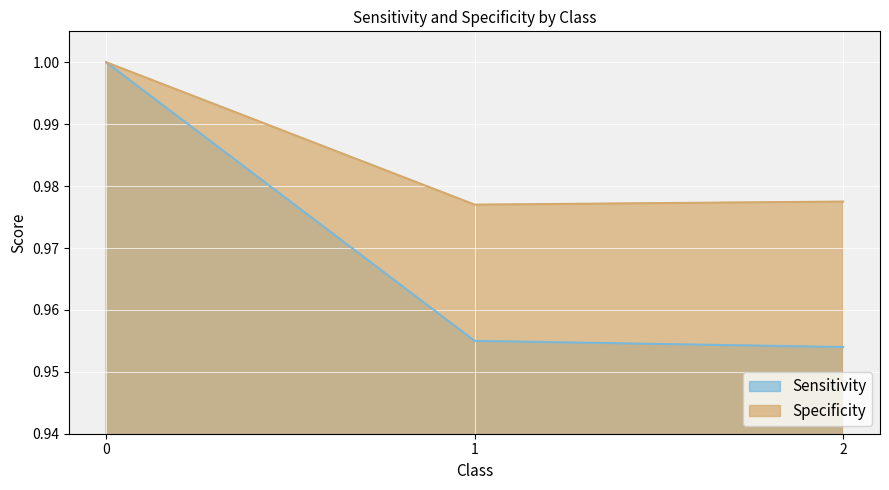

List the labels in order of Specificity value, smallest first.

1, 2, 0